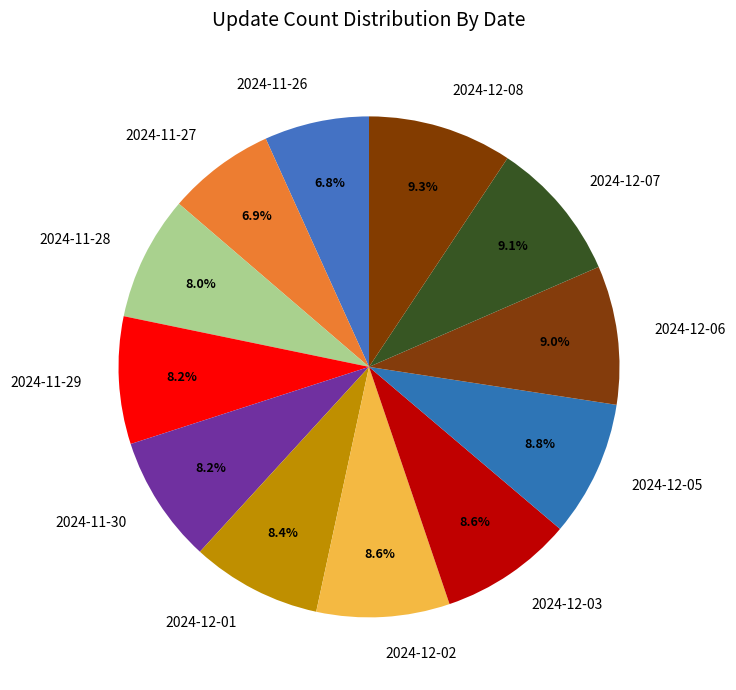

Does any single category account for the majority?

No